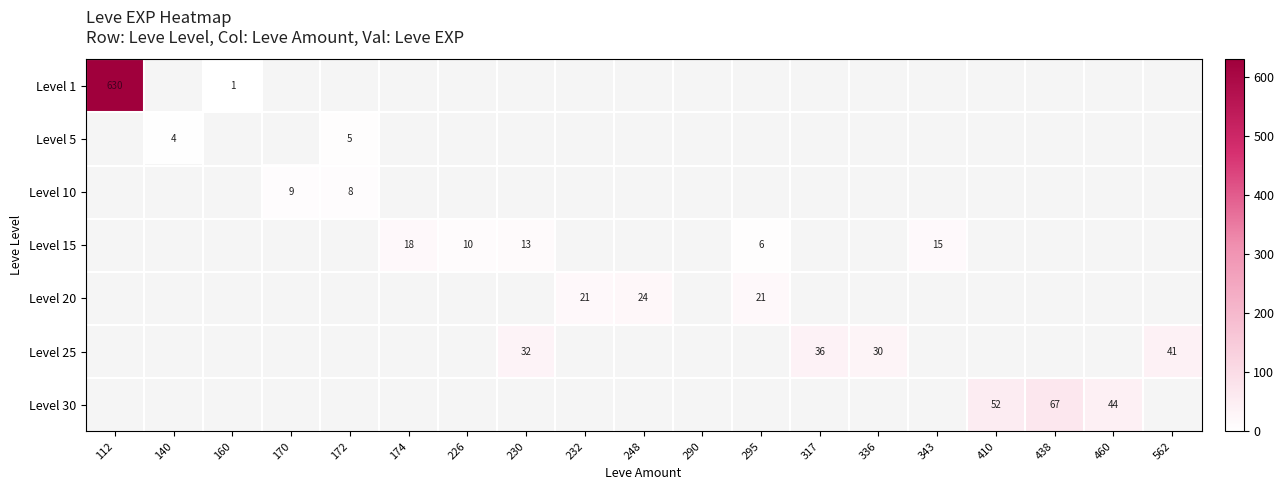

Is it true that Level 30 equals 44 at 460?

True